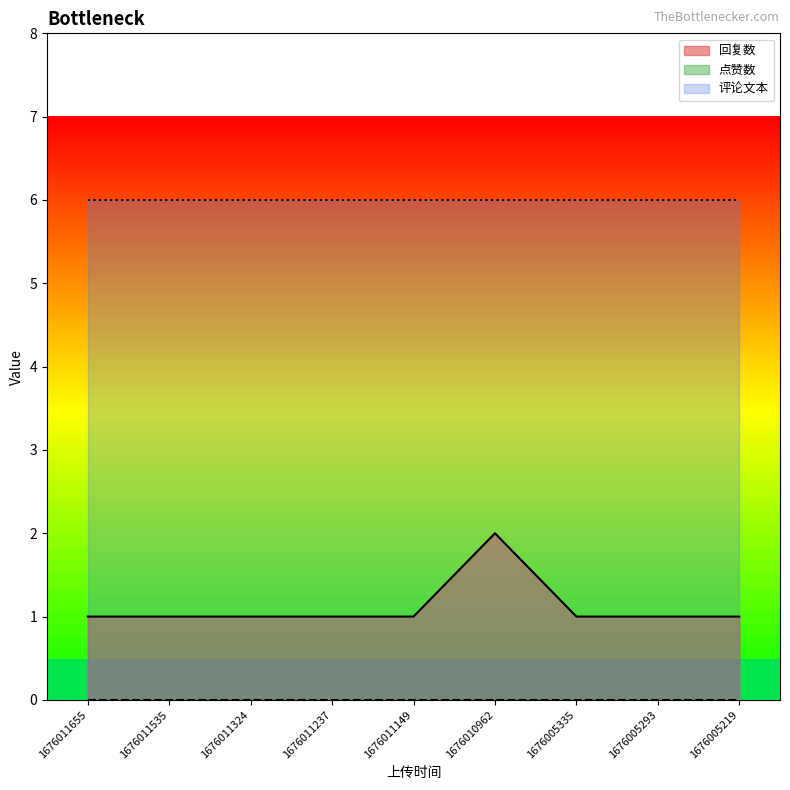

What are all the series names shown in the legend?

回复数, 点赞数, 评论文本